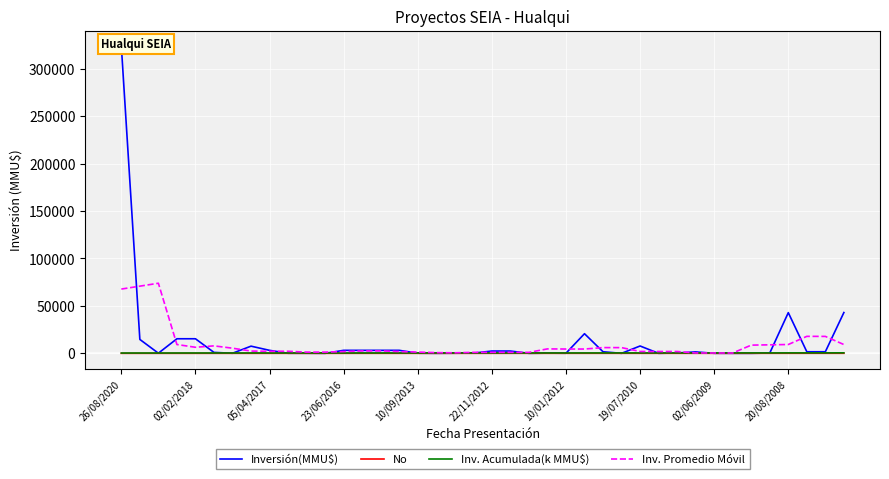

What are all the series names shown in the legend?

Inversión(MMU$), No, Inv. Acumulada(k MMU$), Inv. Promedio Móvil